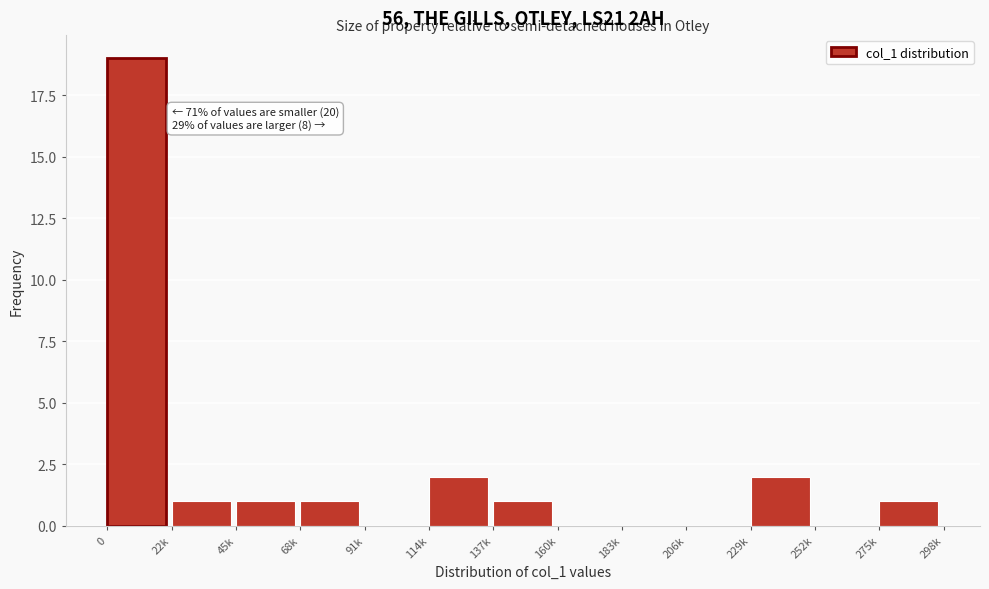

Reading left to right, list all the values displayed in this chart.

0=19	22k=1	45k=1	68k=1	91k=0	114k=2	137k=1	160k=0	183k=0	206k=0	229k=2	252k=0	275k=1